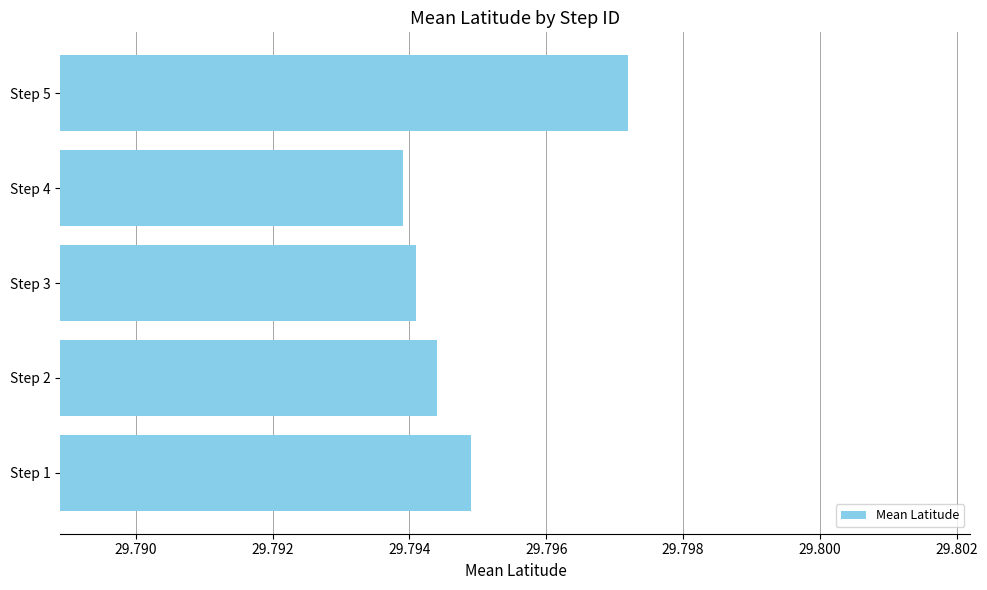

True or false: the data shows 11.6 at Step 4.

False